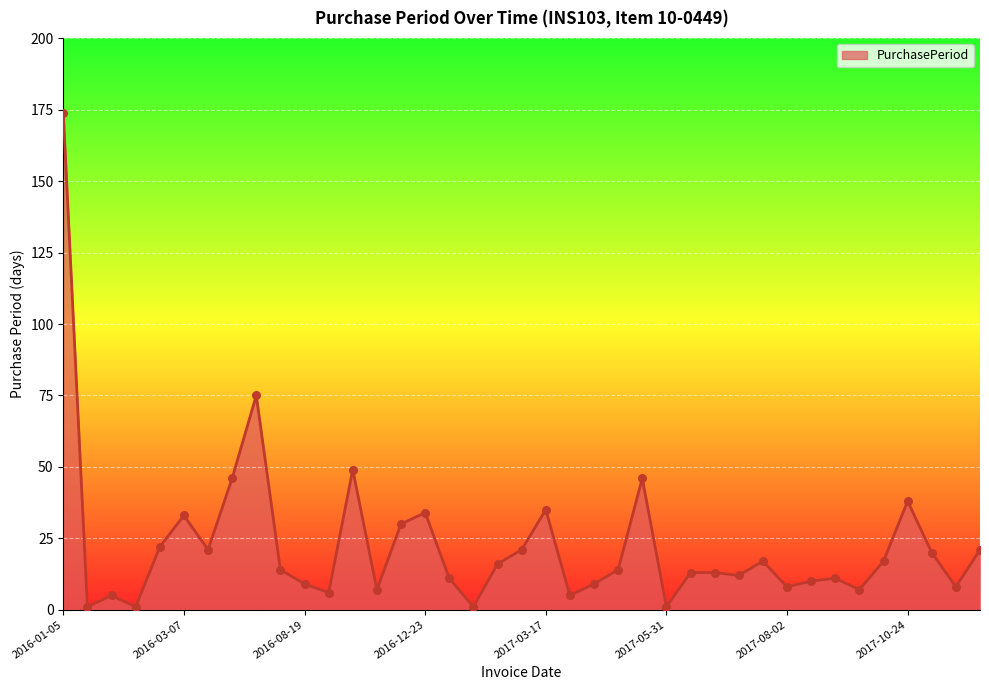

What is the difference between the maximum and minimum values?

173